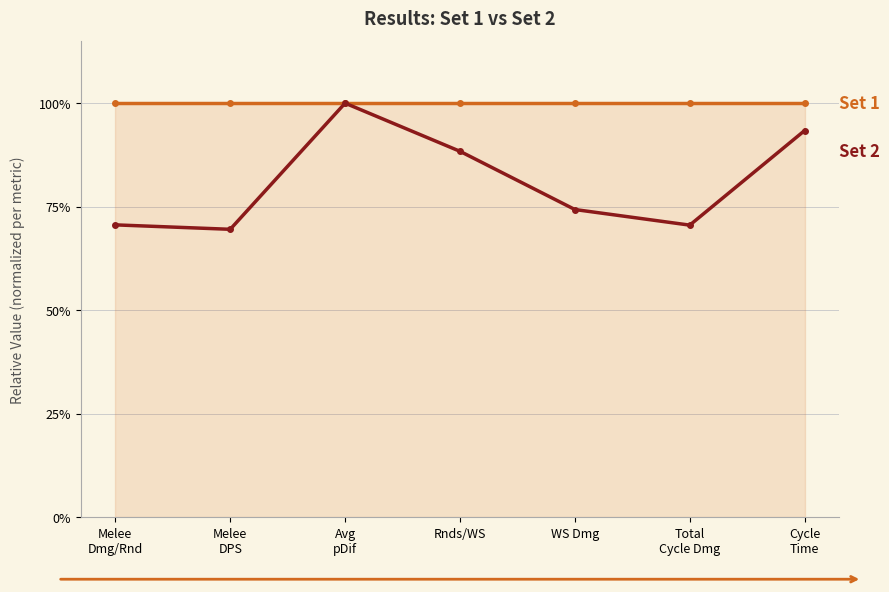

Is this an area chart (filled region under the line)?

Yes